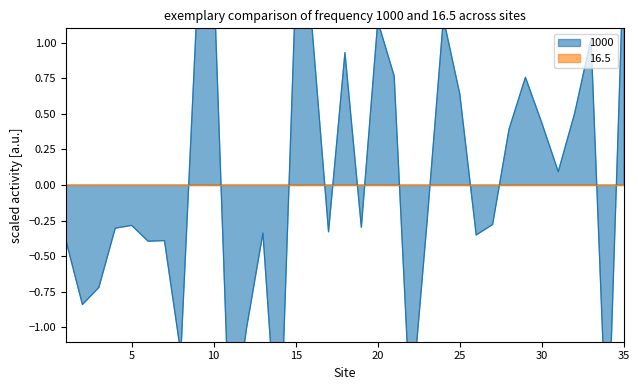

At which category does the chart reach its peak across all series?

35